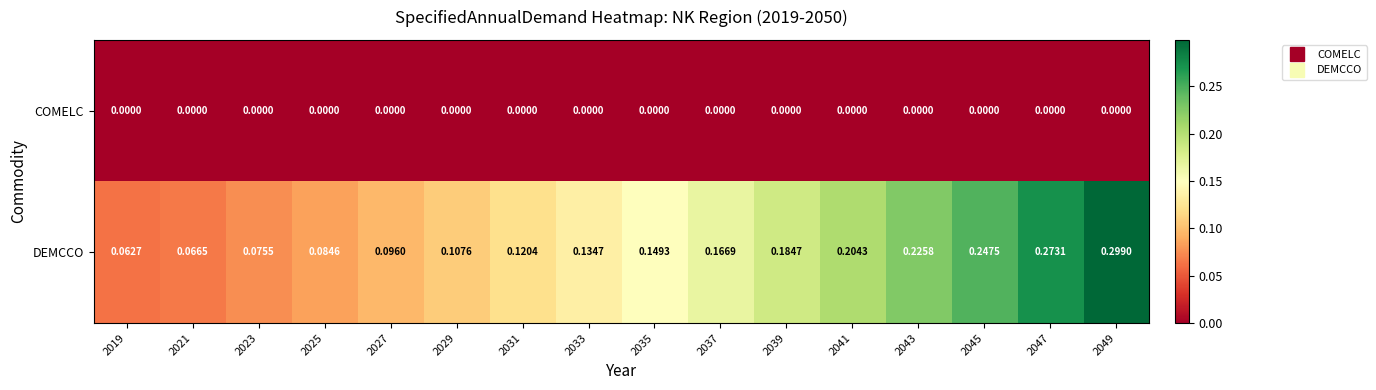

Which series changed the most between 2029 and 2039?

DEMCCO